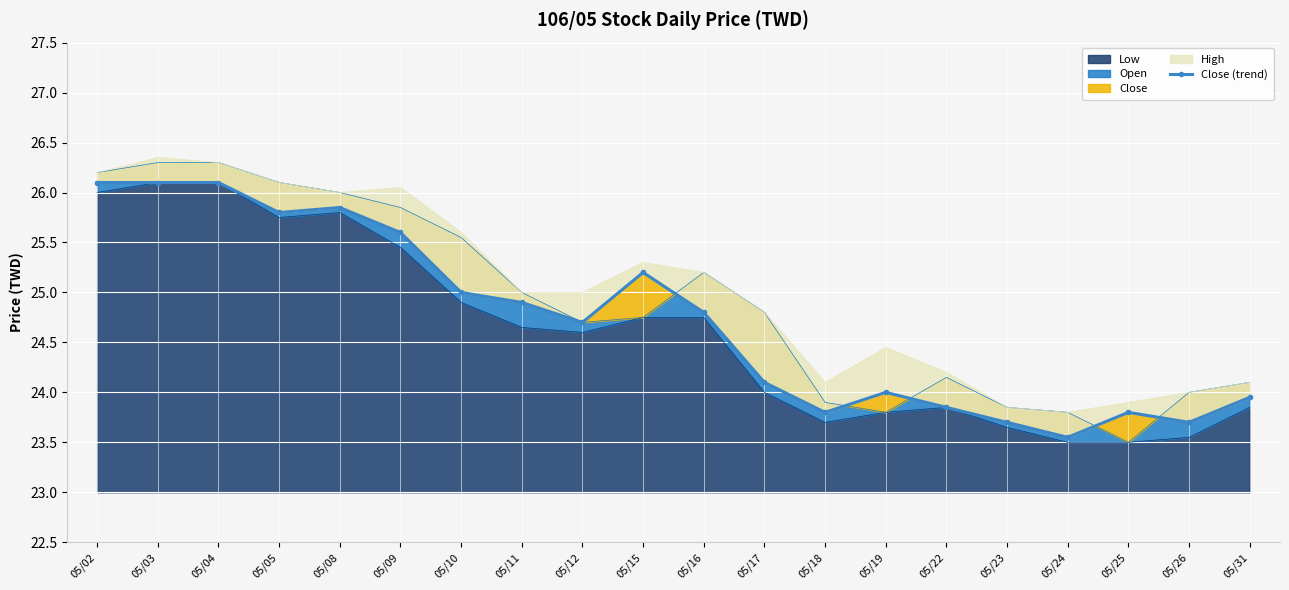

True or false: the data shows 24.9 at 05/11.

True